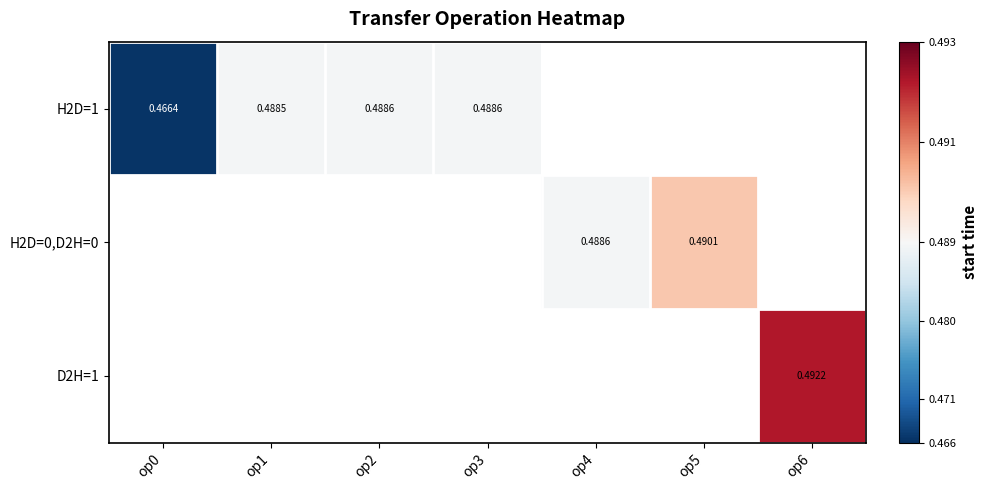

Is the value of H2D=1 at op5 greater than the value of H2D=0,D2H=0 at op4?

No